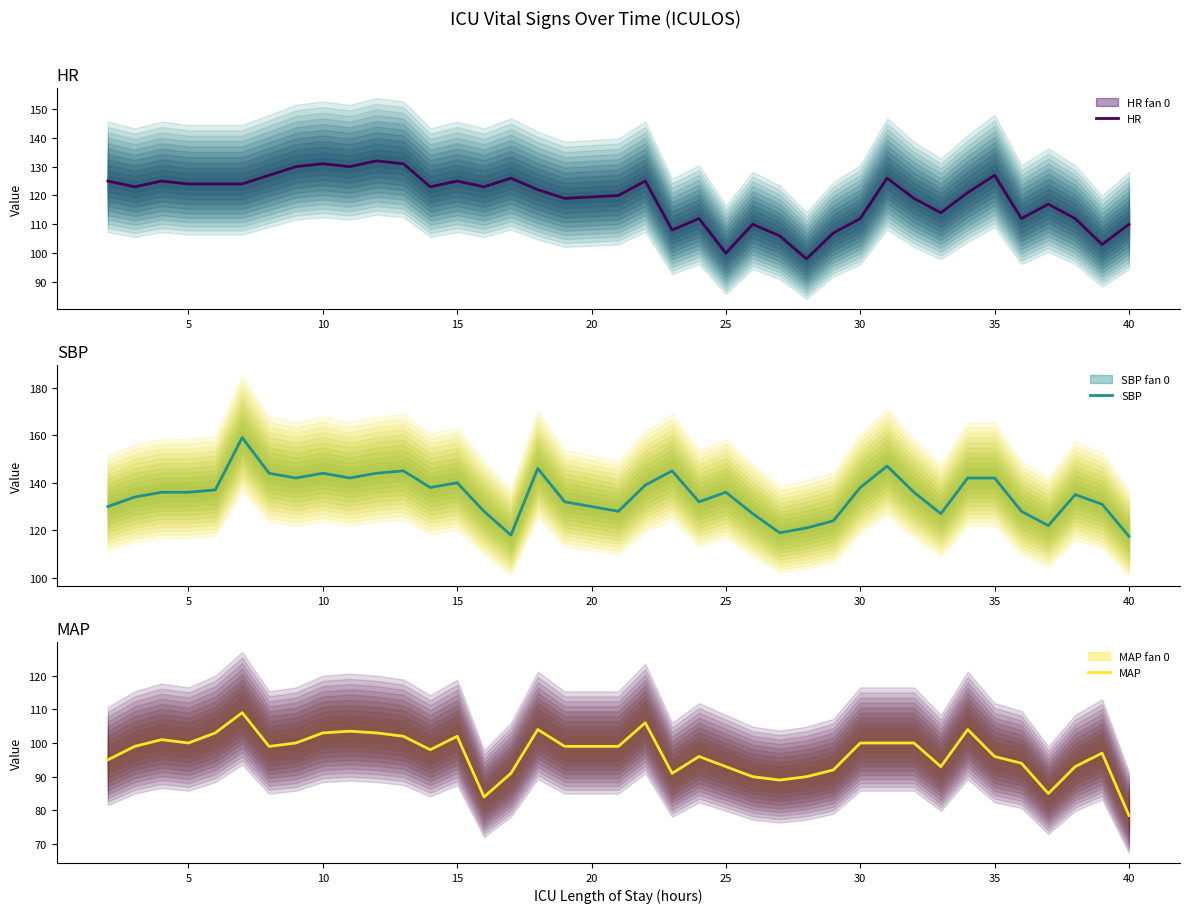

True or false: MAP has a value of 152.7 at 23.

False